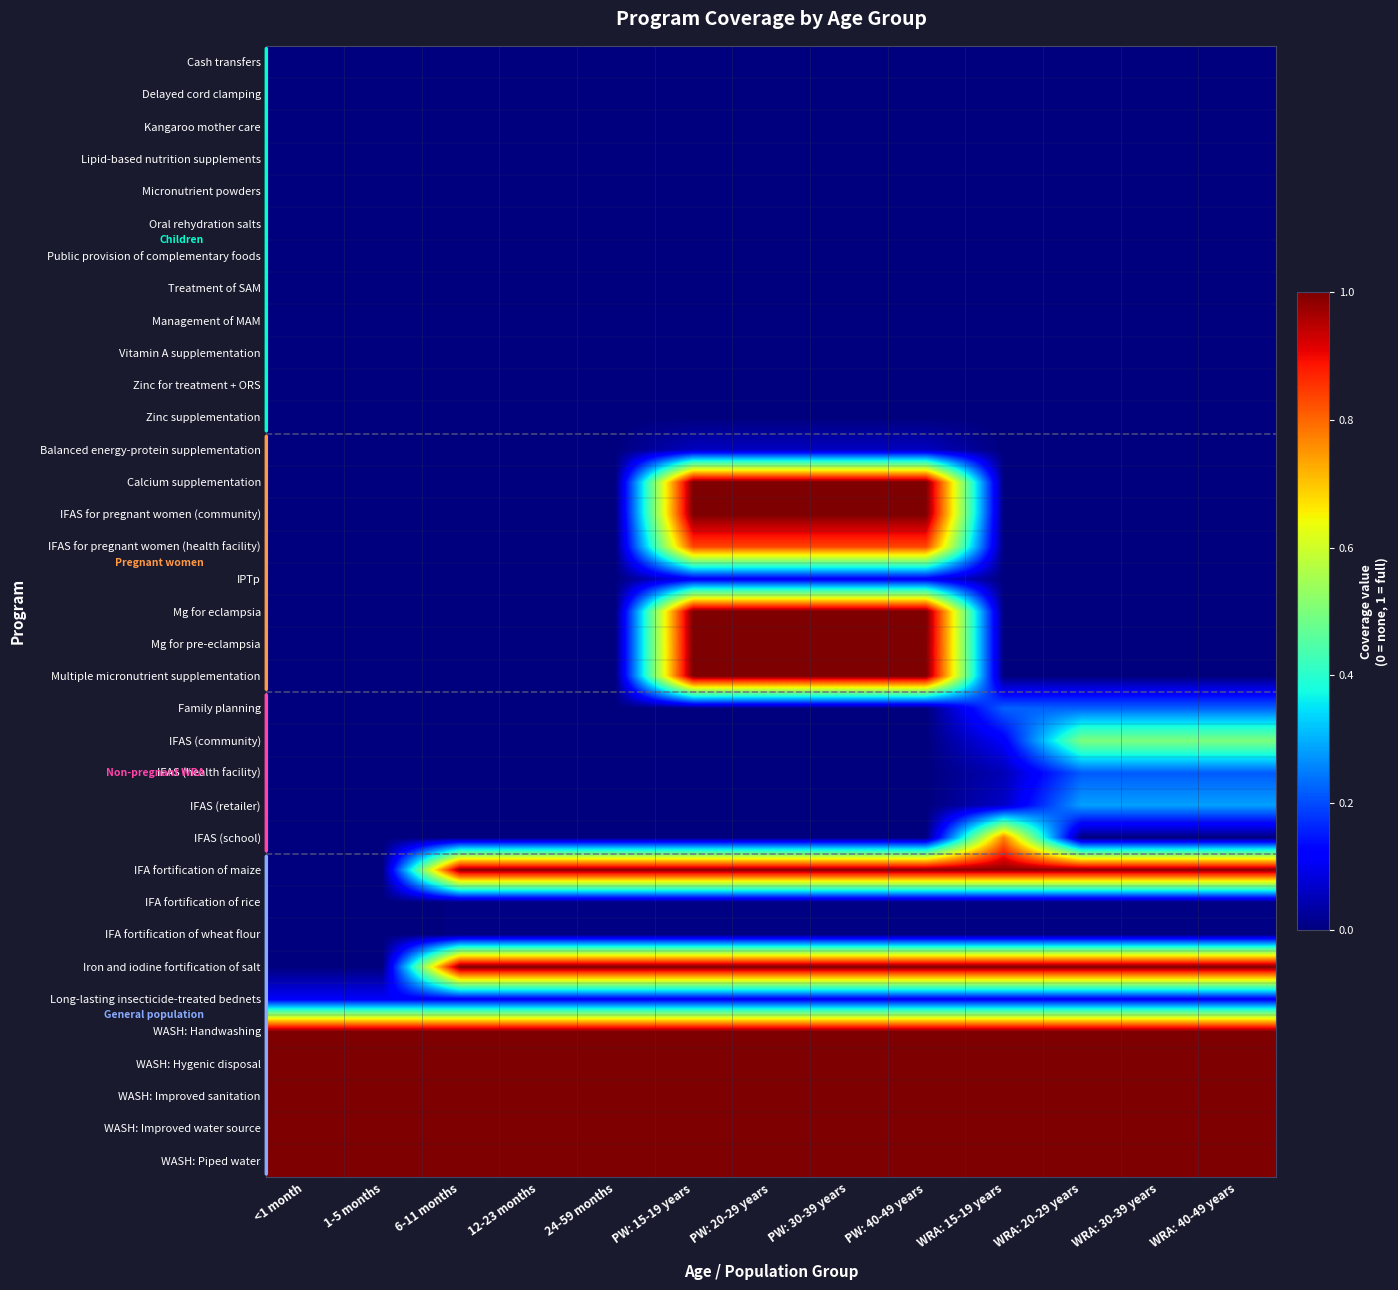

Rank the series by their maximum value, from highest to lowest.

Calcium supplementation, IFAS for pregnant women (community), Mg for eclampsia, Mg for pre-eclampsia, Multiple micronutrient supplementation, Iron and iodine fortification of salt, WASH: Handwashing, WASH: Hygenic disposal, WASH: Improved sanitation, WASH: Improved water source, WASH: Piped water, IFA fortification of maize, IFAS for pregnant women (health facility), IFAS (school), IFAS (community), IFAS (retailer), Family planning, IFAS (health facility), IPTp, Long-lasting insecticide-treated bednets, Balanced energy-protein supplementation, IFA fortification of rice, IFA fortification of wheat flour, Cash transfers, Delayed cord clamping, Kangaroo mother care, Lipid-based nutrition supplements, Micronutrient powders, Oral rehydration salts, Public provision of complementary foods, Treatment of SAM, Management of MAM, Vitamin A supplementation, Zinc for treatment + ORS, Zinc supplementation